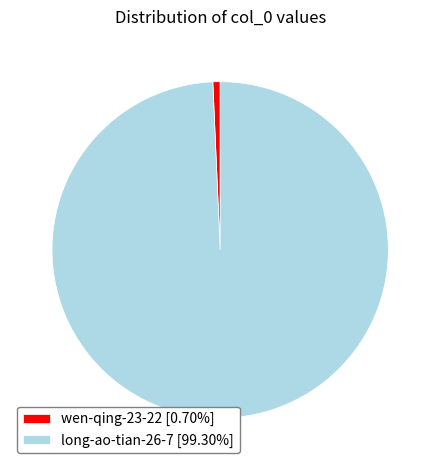

Which has a higher value, long-ao-tian-26-7 or wen-qing-23-22?

long-ao-tian-26-7